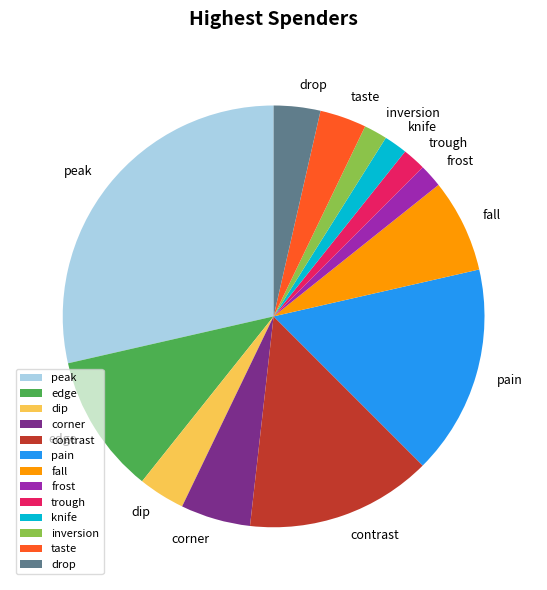

Which category has the biggest portion of the pie?

peak